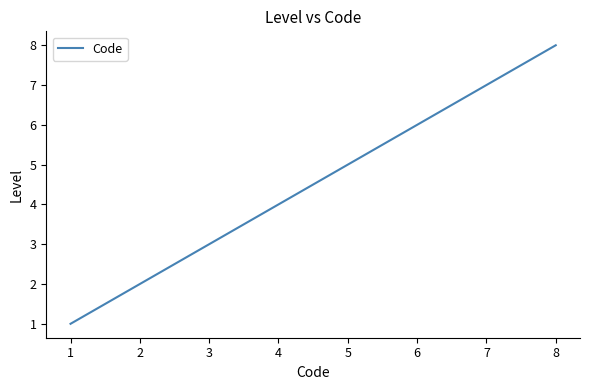

Which category has the highest value across all series?

8